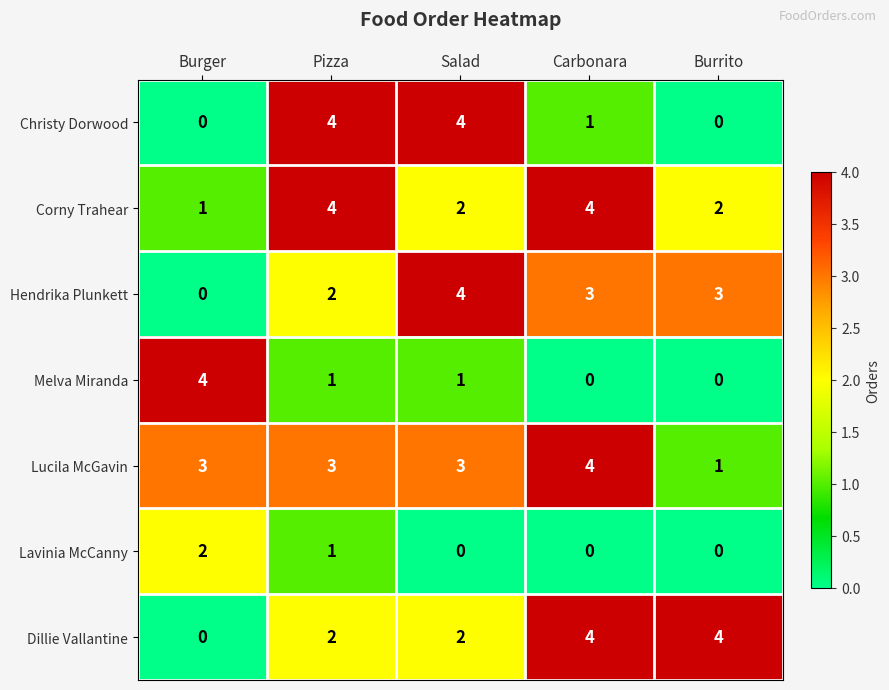

What is the difference between the highest and lowest values at Salad?

4